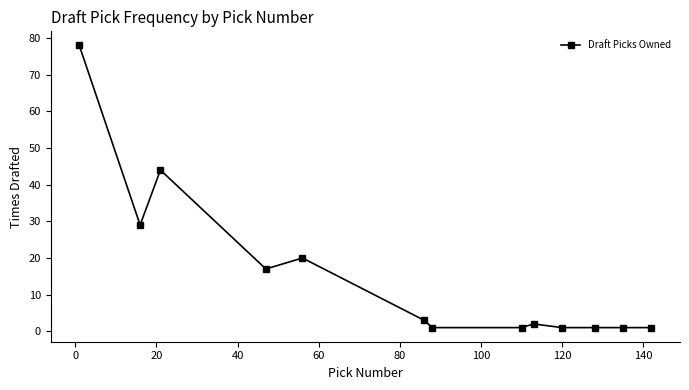

What is the value of the 6th point from the left?

3